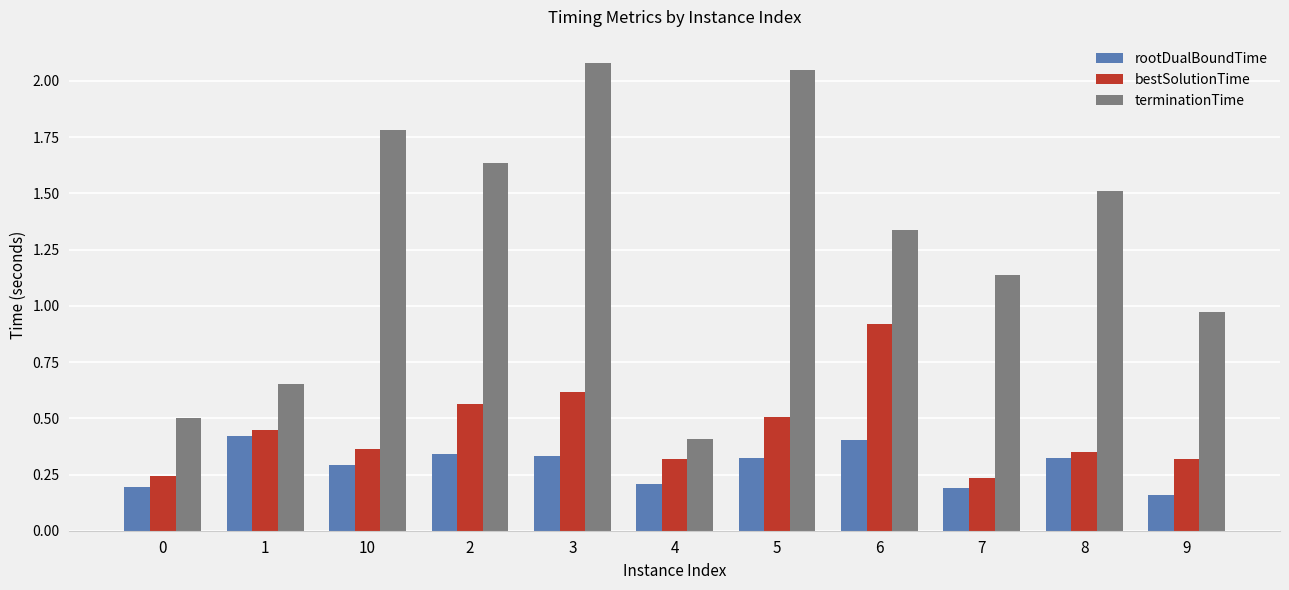

Does the chart contain stacked bars?

No